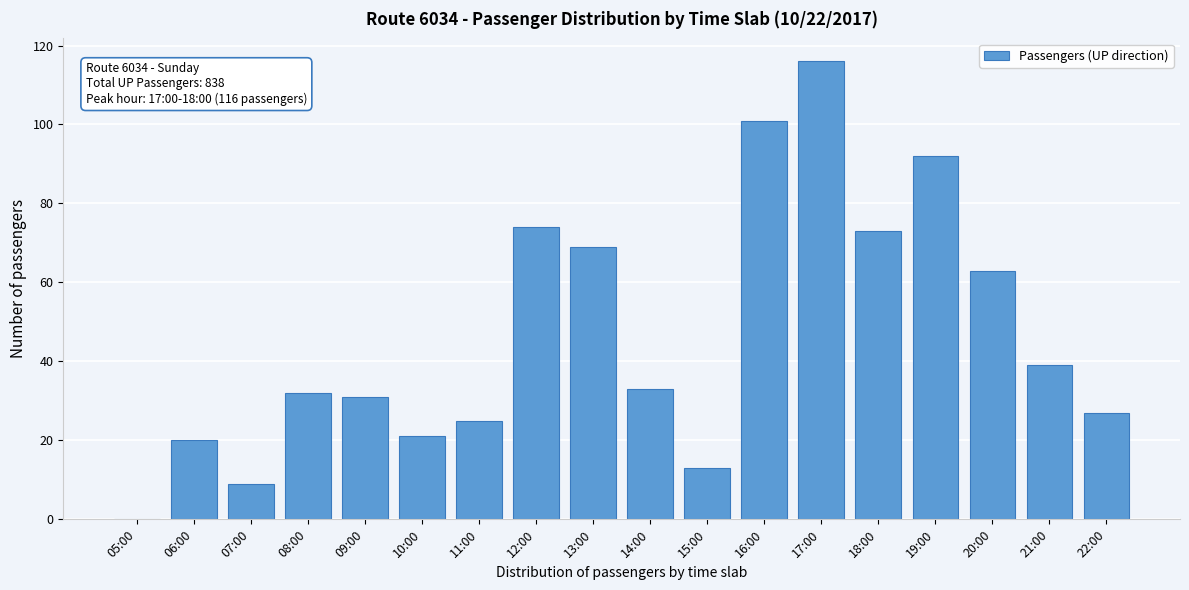

Reading left to right, what are all the values shown in this chart?

05:00=0	06:00=20	07:00=9	08:00=32	09:00=31	10:00=21	11:00=25	12:00=74	13:00=69	14:00=33	15:00=13	16:00=101	17:00=116	18:00=73	19:00=92	20:00=63	21:00=39	22:00=27